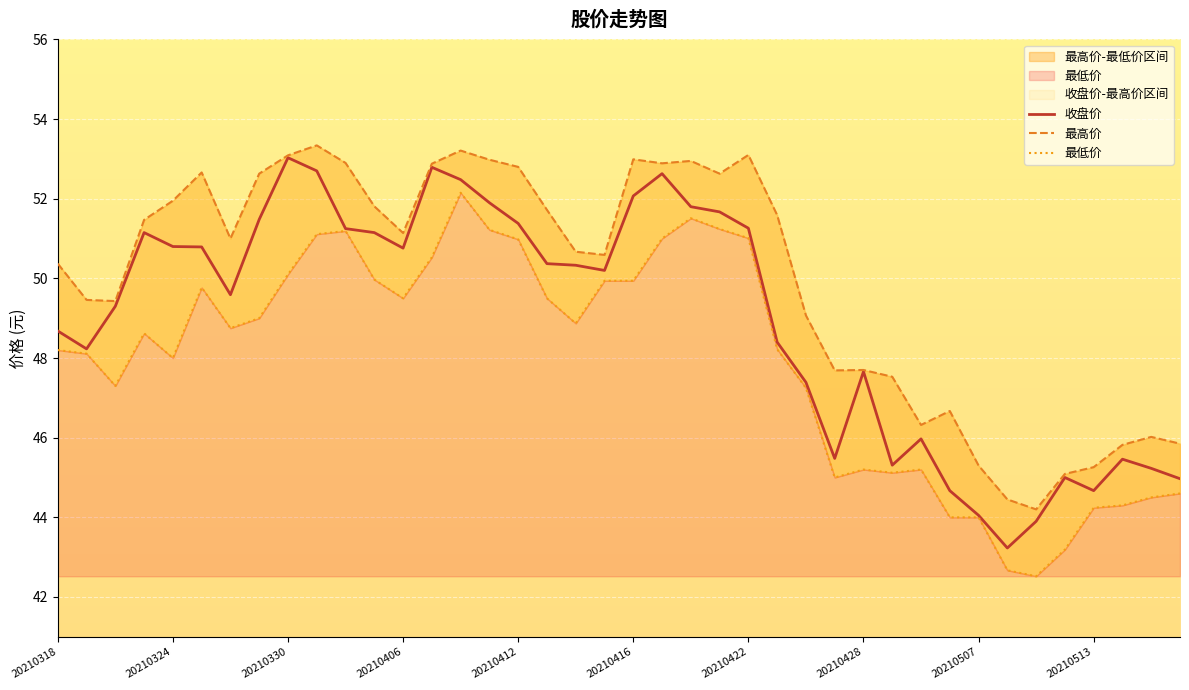

How many values in the 收盘价 series are below 50?

19